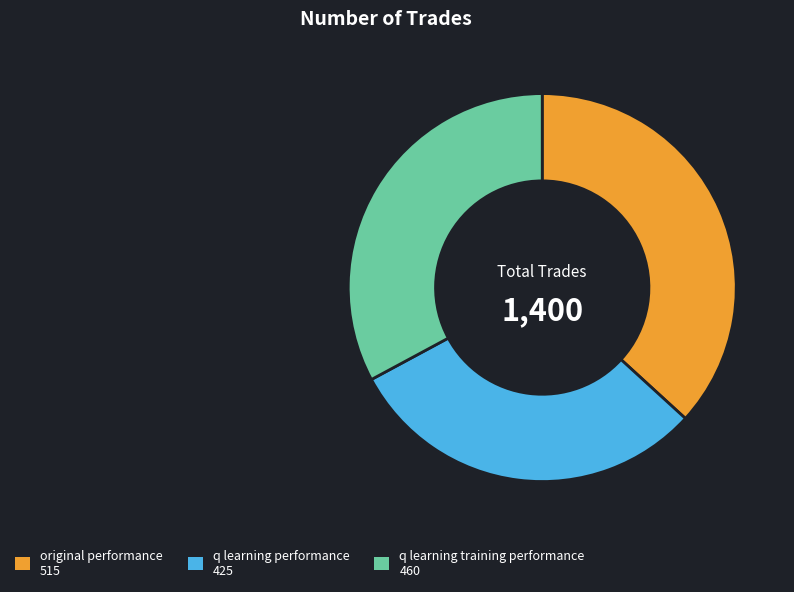

Does q learning training performance account for over 50% of the chart?

No